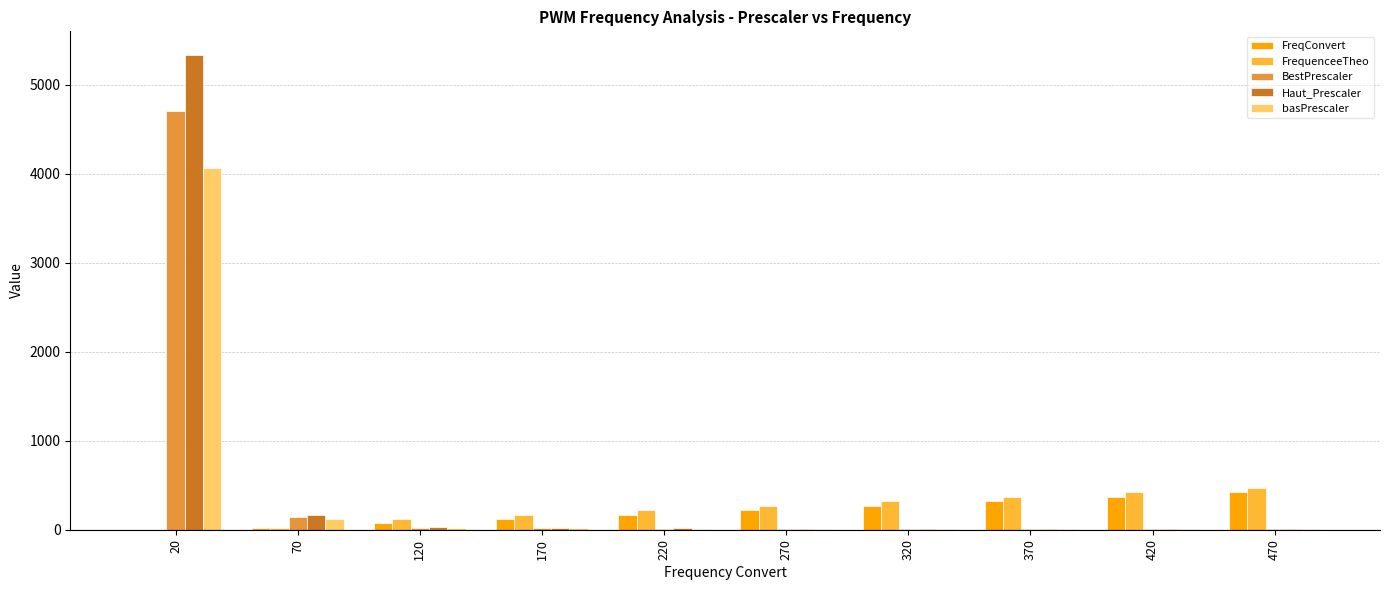

Count the number of data series in this chart.

5